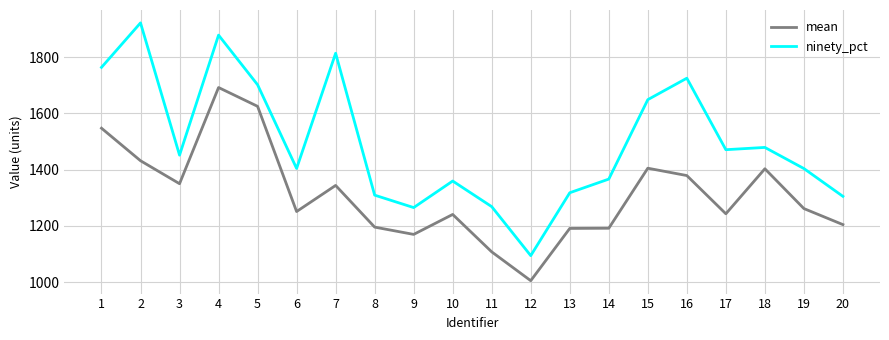

Where does the ninety_pct series first go above 1451?

1